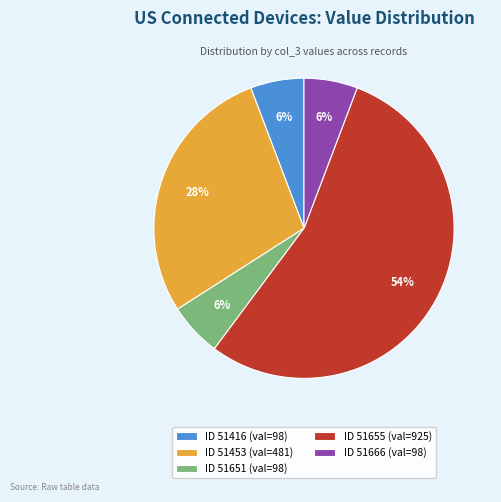

Which slice is the largest?

ID 51655 (val=925)